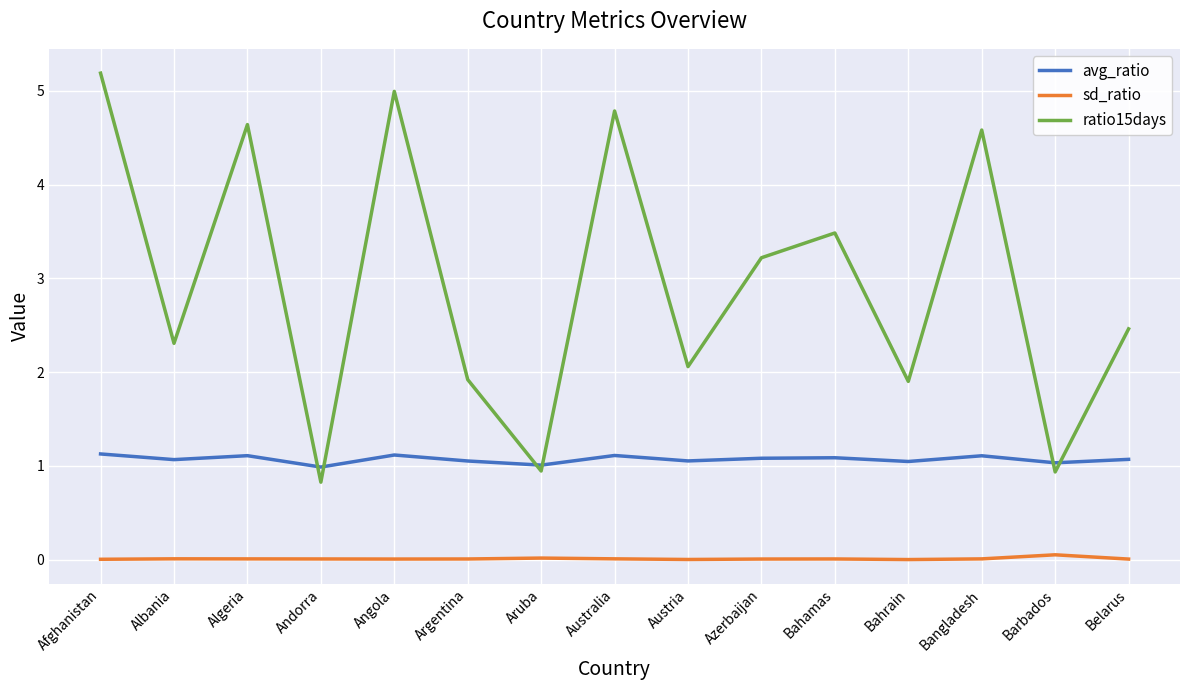

Is the value of avg_ratio at Argentina greater than the value of ratio15days at Aruba?

Yes